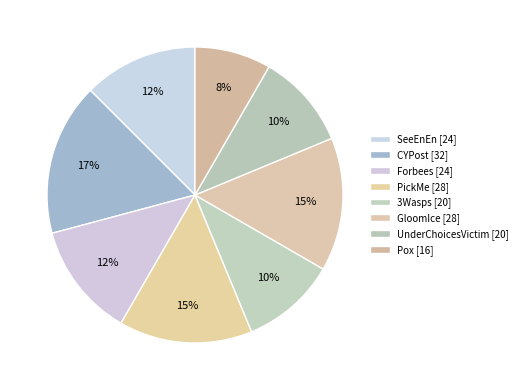

Count the number of slices in the pie.

8